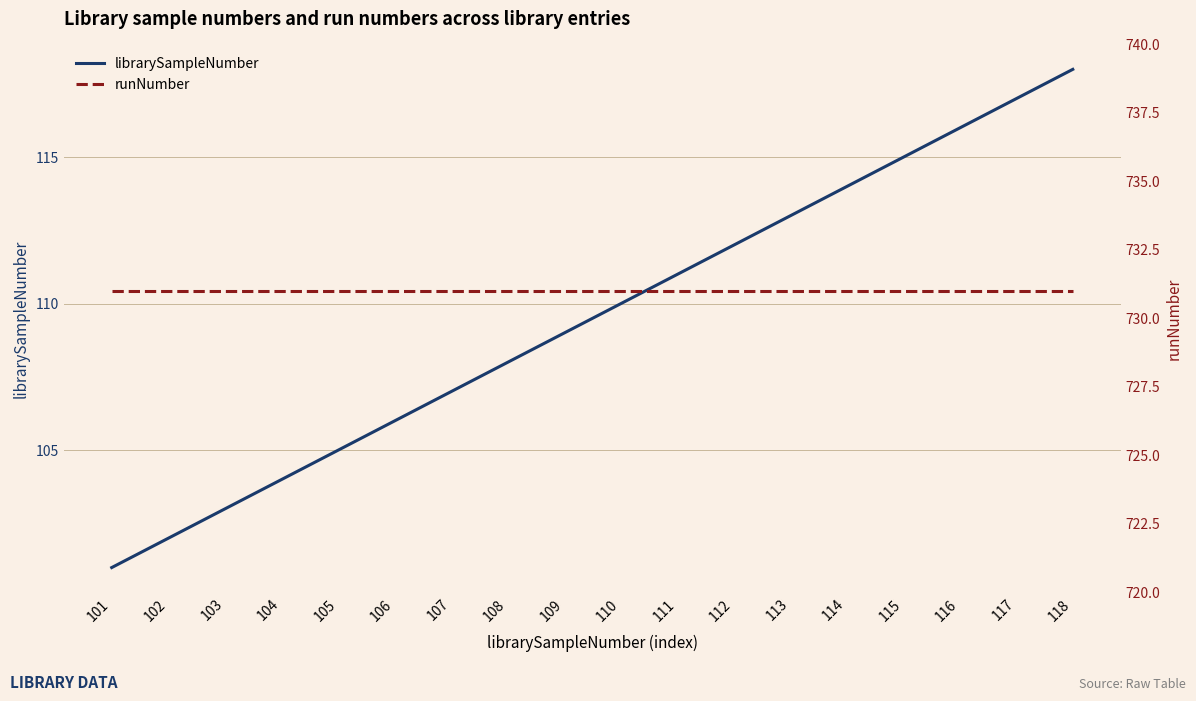

Does the chart display data point markers on the line(s)?

No